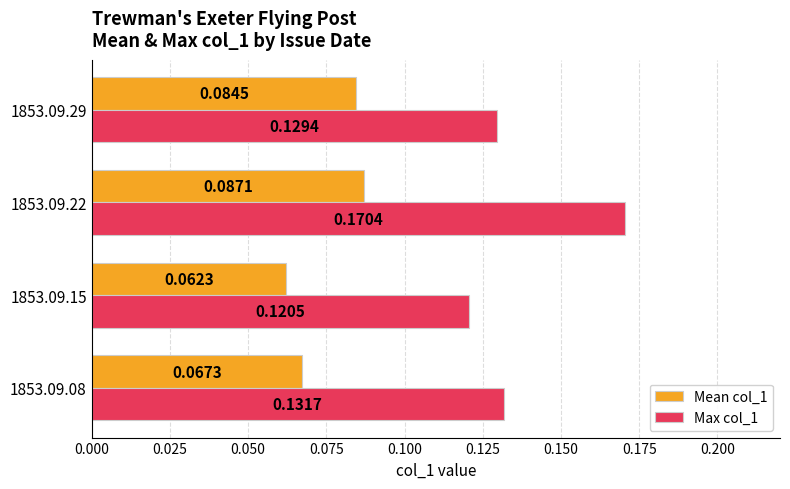

Which series changed the most between 1853.09.08 and 1853.09.15?

Max col_1